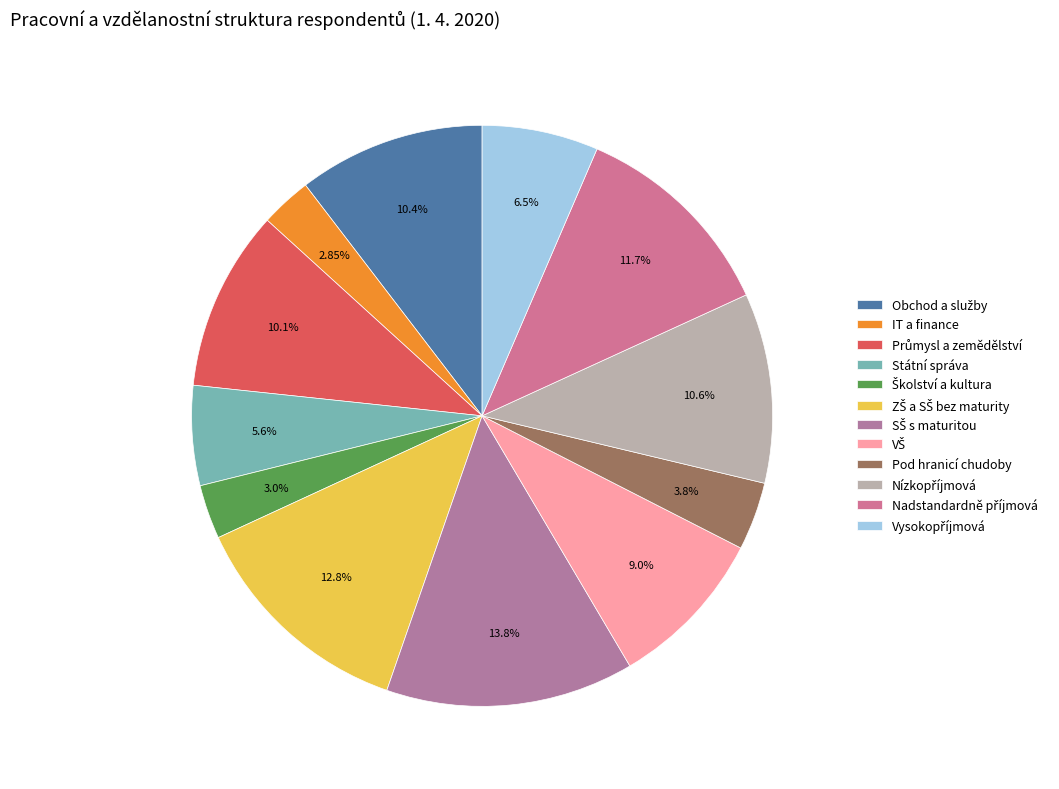

Does IT a finance account for over 50% of the chart?

No